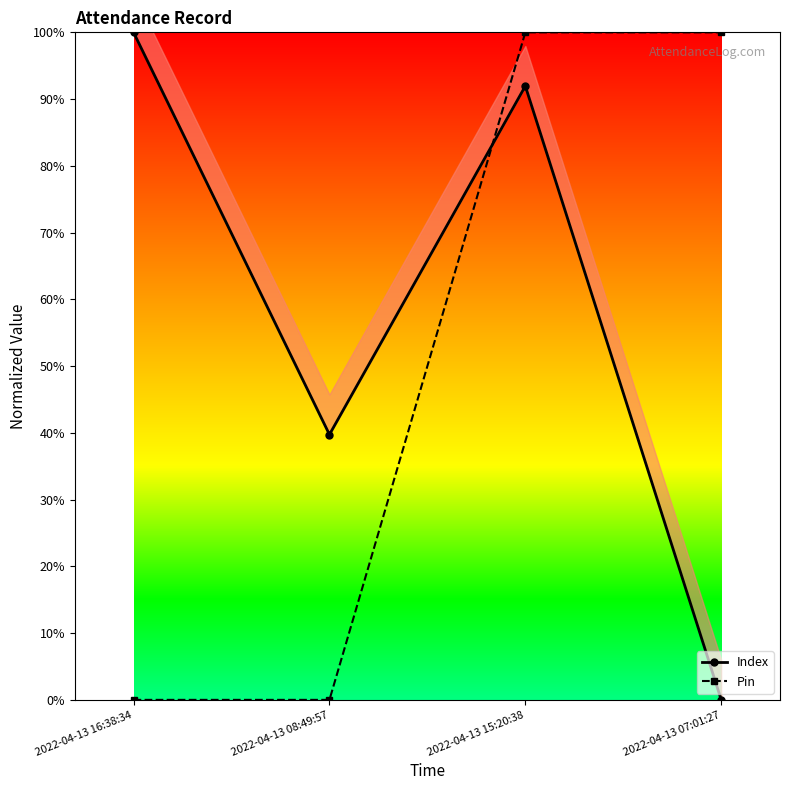

At which category is the sum across all series the highest?

2022-04-13 15:20:38